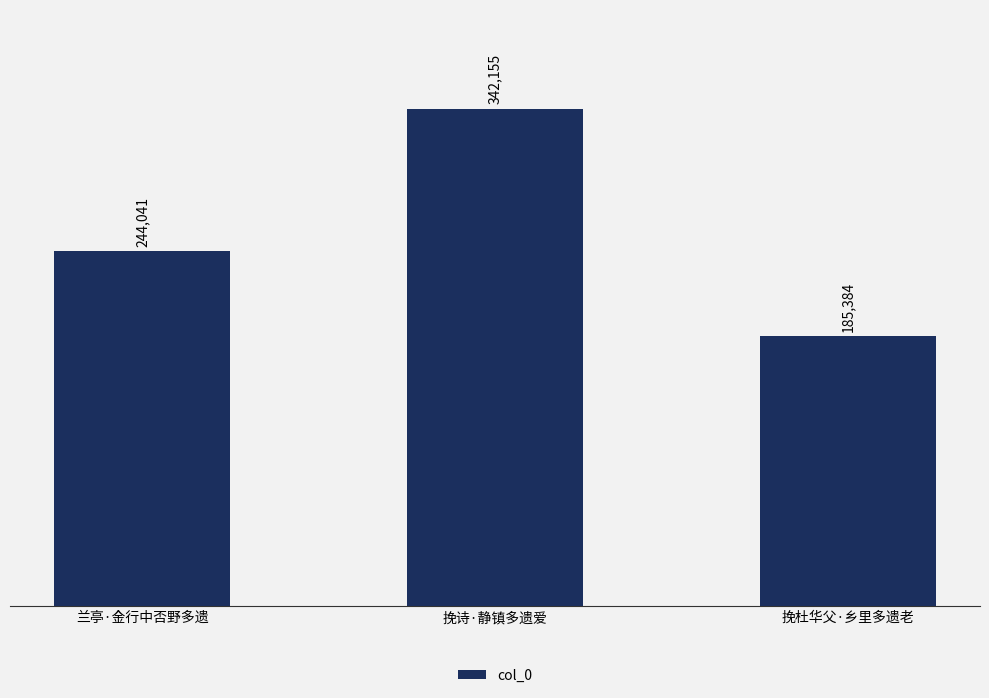

What is the value of the 2nd bar from the left?

342155